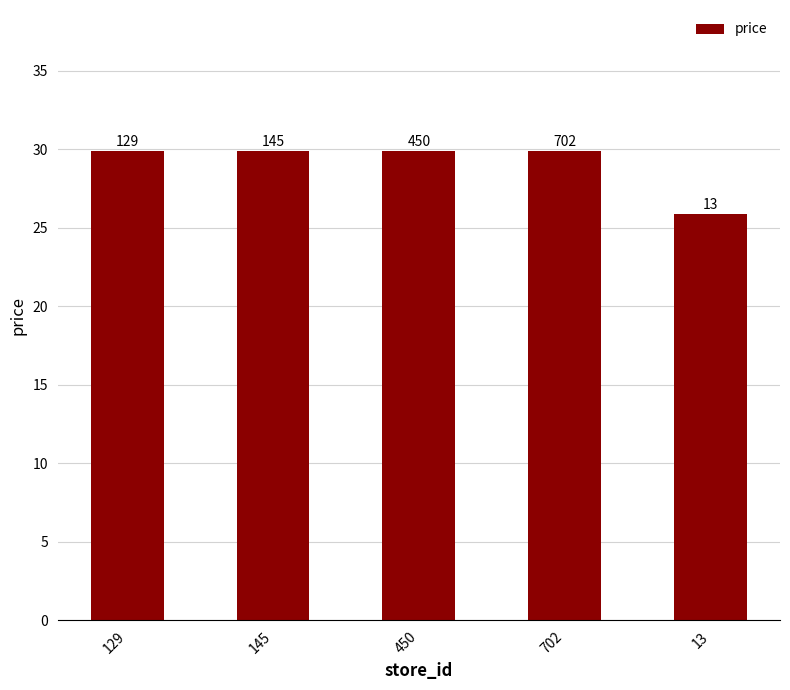

Where does the data first go above 29?

129